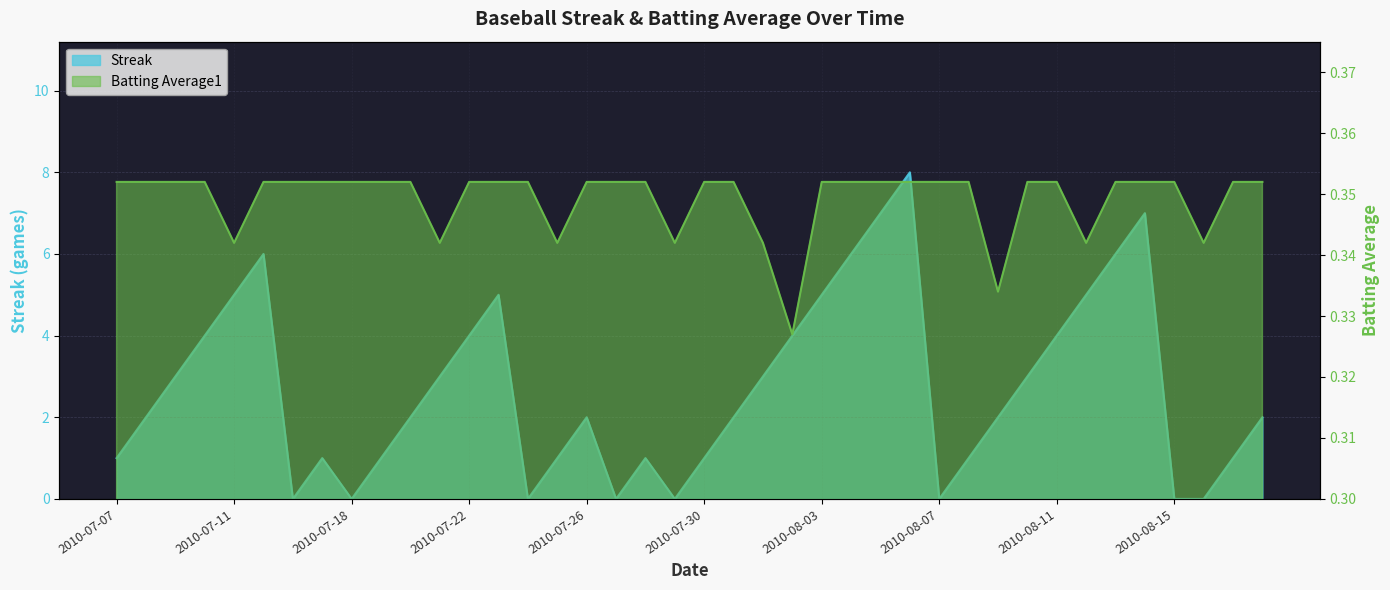

At which label is Streak closest to 4?

2010-07-10